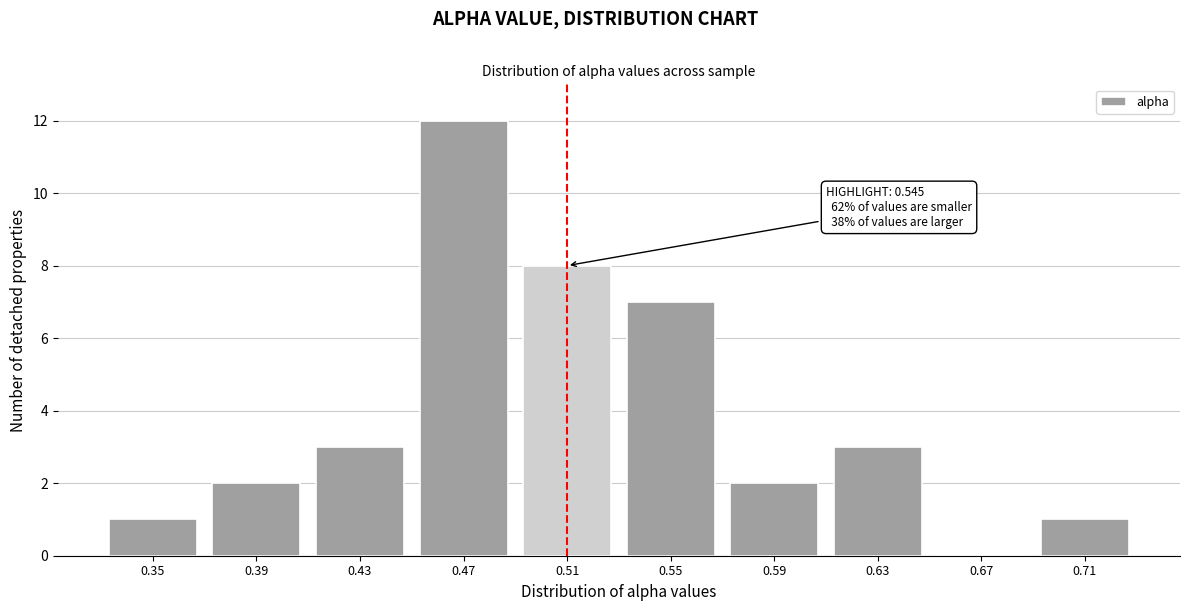

Reading right to left, extract all data points from this chart.

0.71=1	0.67=0	0.63=3	0.59=2	0.55=7	0.51=8	0.47=12	0.43=3	0.39=2	0.35=1